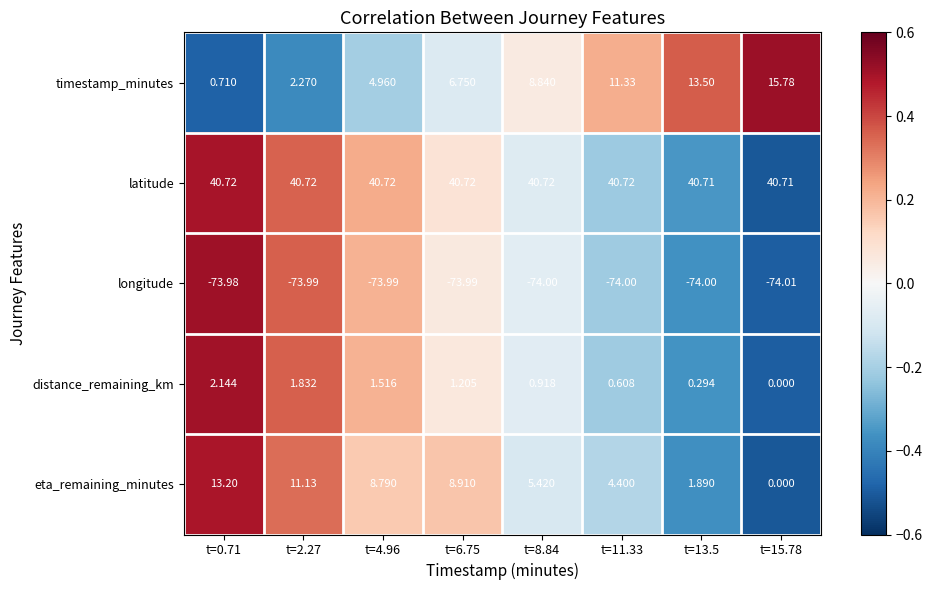

List the series in order of their peak value, lowest first.

longitude, distance_remaining_km, eta_remaining_minutes, timestamp_minutes, latitude